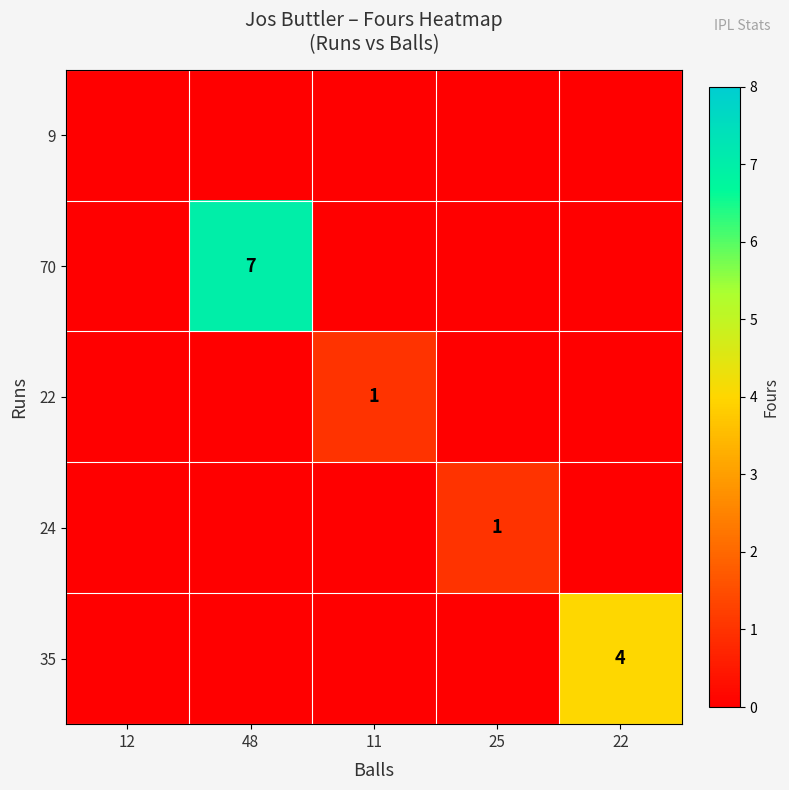

What is the difference between the highest and lowest values at 22?

4